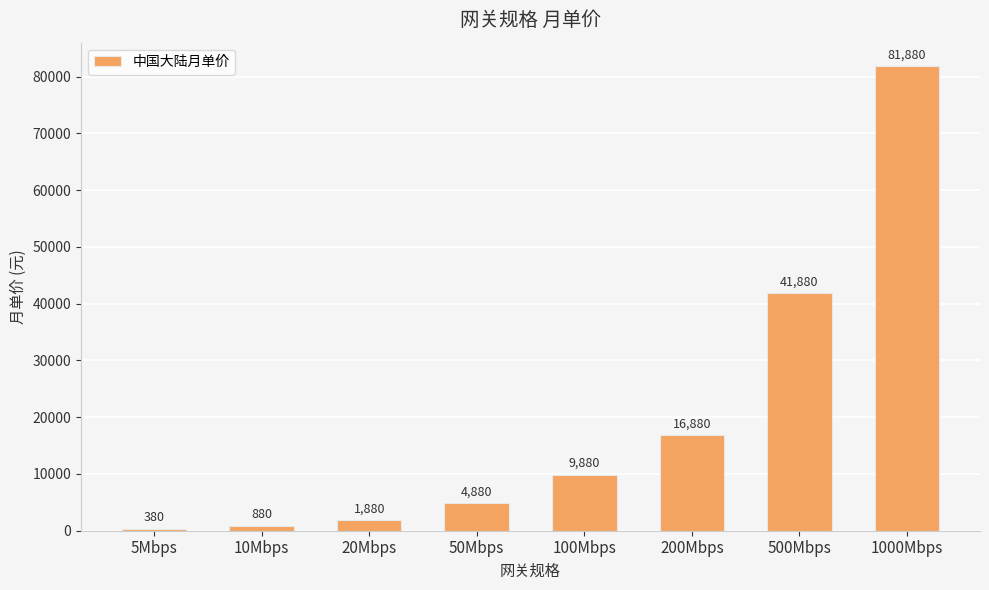

What is the label of the 2nd bar from the left?

10Mbps